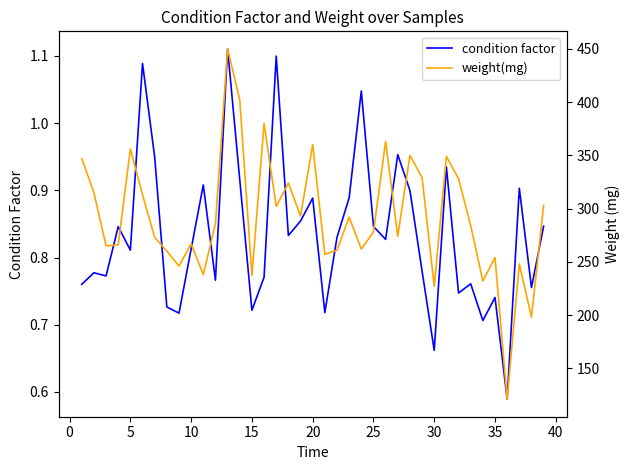

What is the minimum value shown in the chart?

0.6